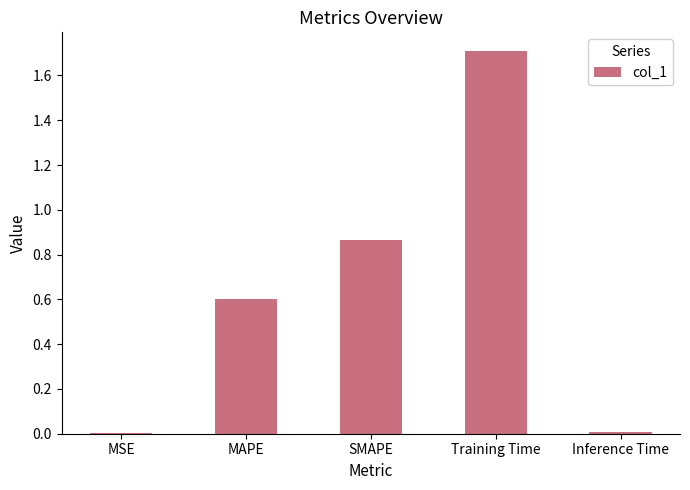

True or false: the data shows 1.0 at MAPE.

False